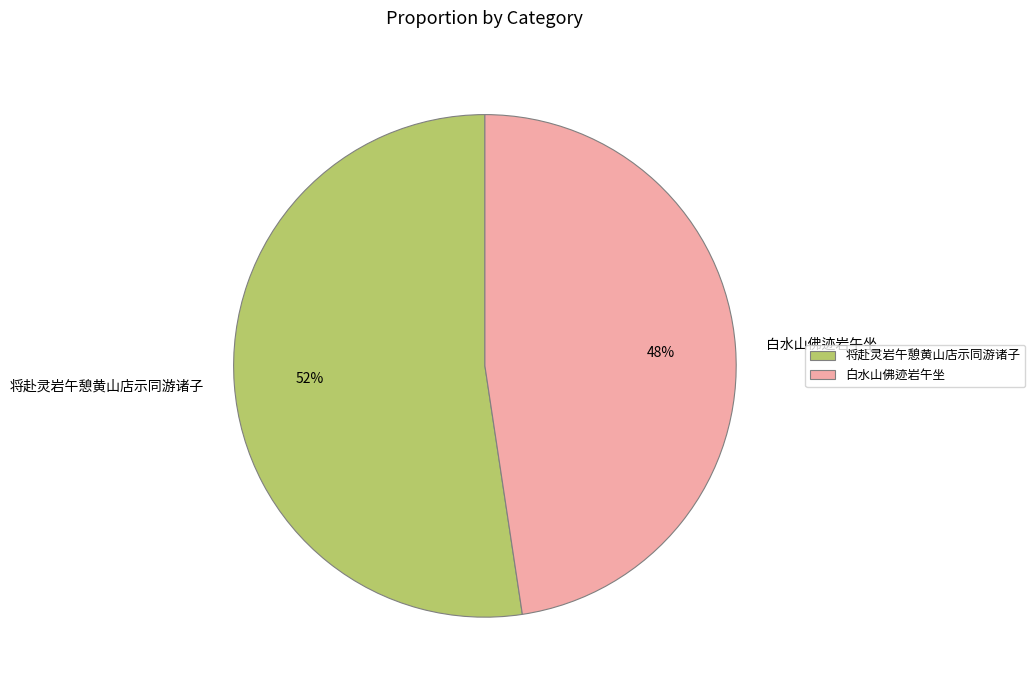

To the nearest percent, what percentage of the pie is 白水山佛迹岩午坐?

48%